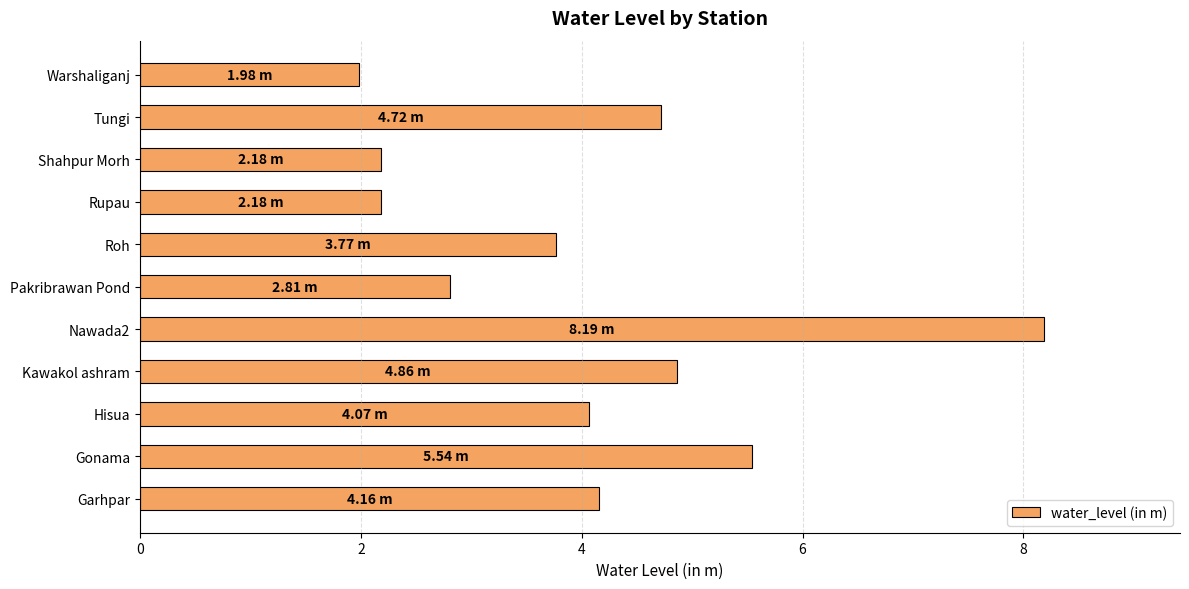

What is the sum of all values?

44.5